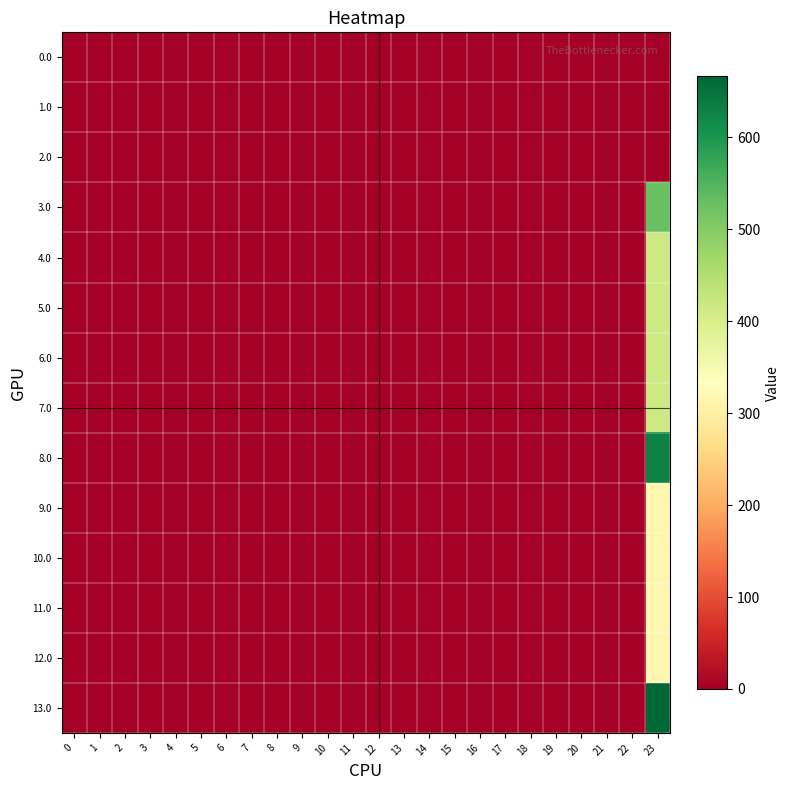

Which series has the largest range (max minus min)?

13.0